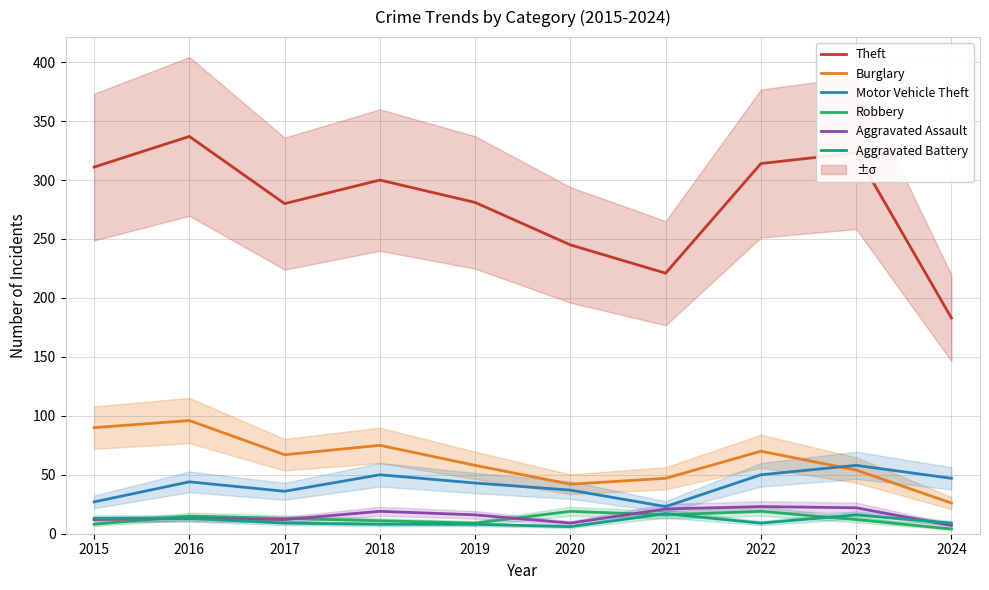

True or false: Burglary has a value of 25 at 2018.

False